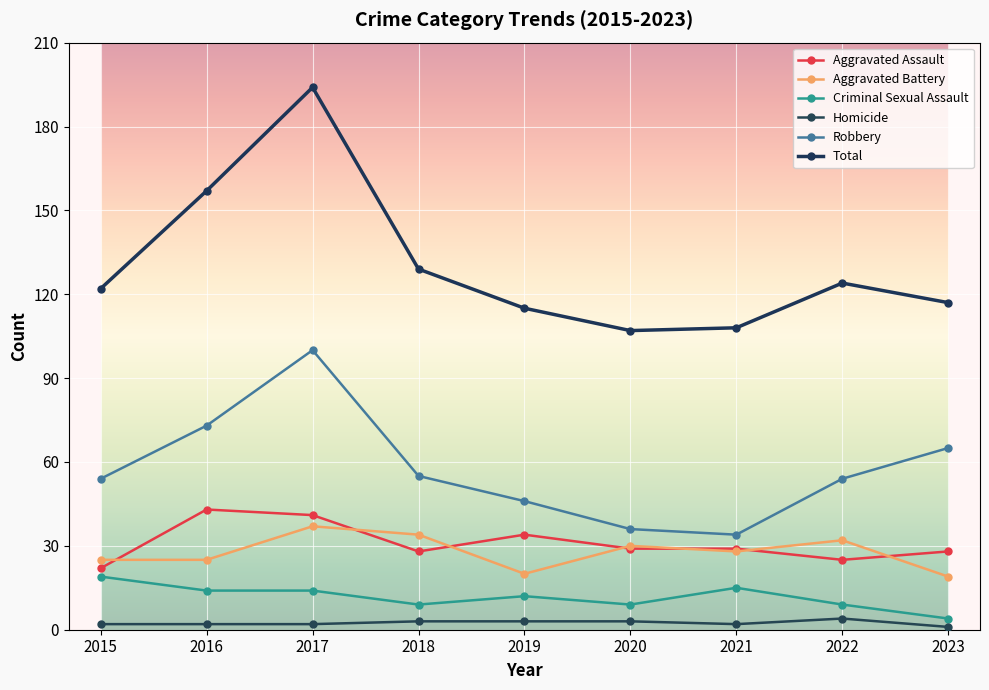

How many Robbery values are between 46 and 65?

5